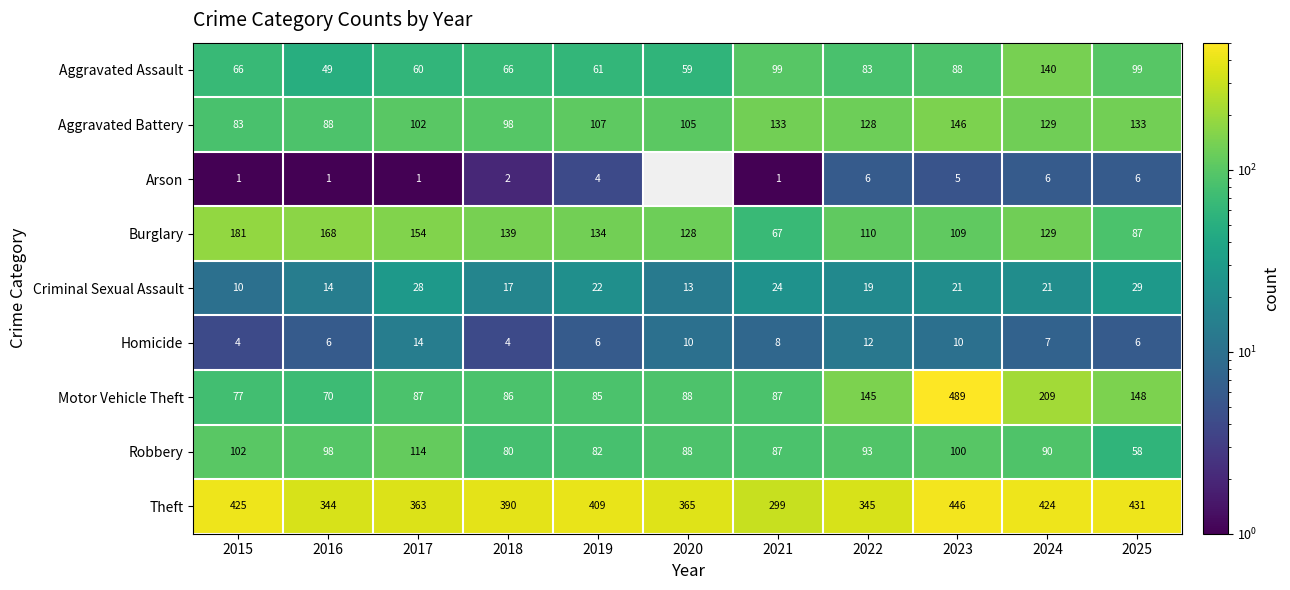

Which series changed the most between 2016 and 2023?

Motor Vehicle Theft